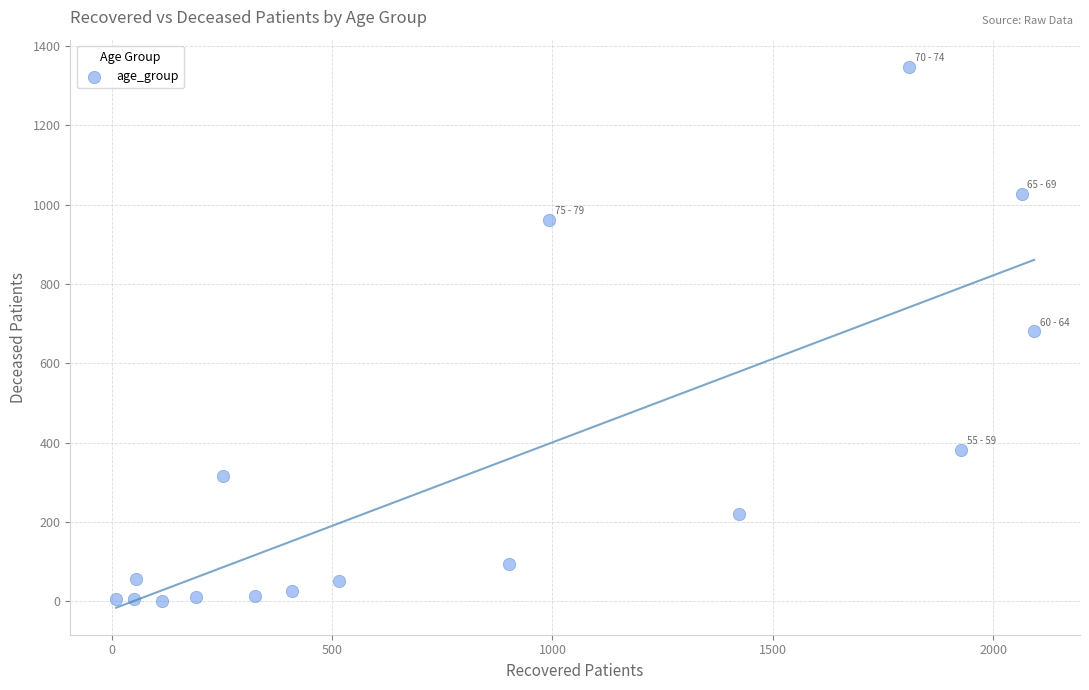

What is the range of X values (max minus min)?

2083